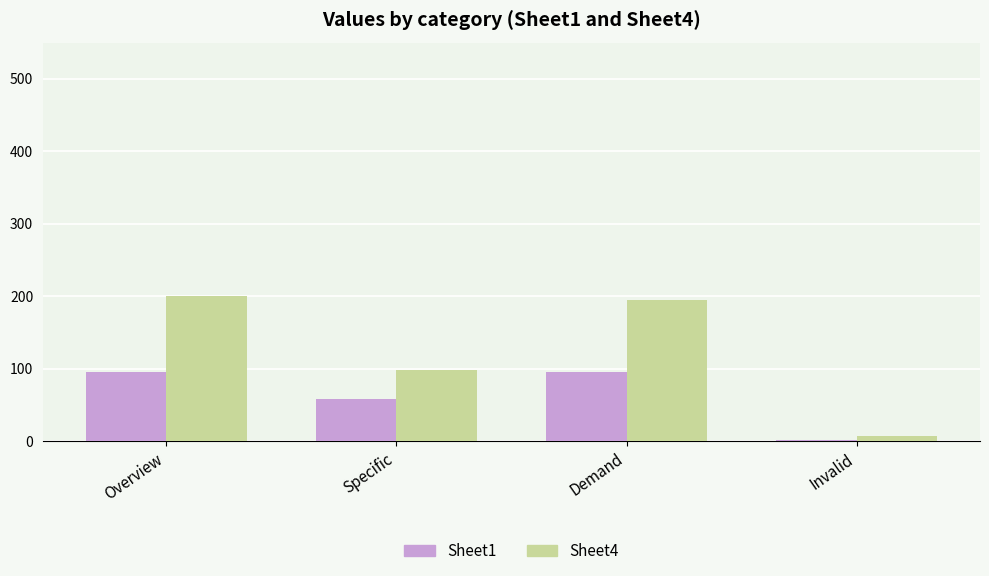

List the series in order of their overall mean, highest first.

Sheet4, Sheet1